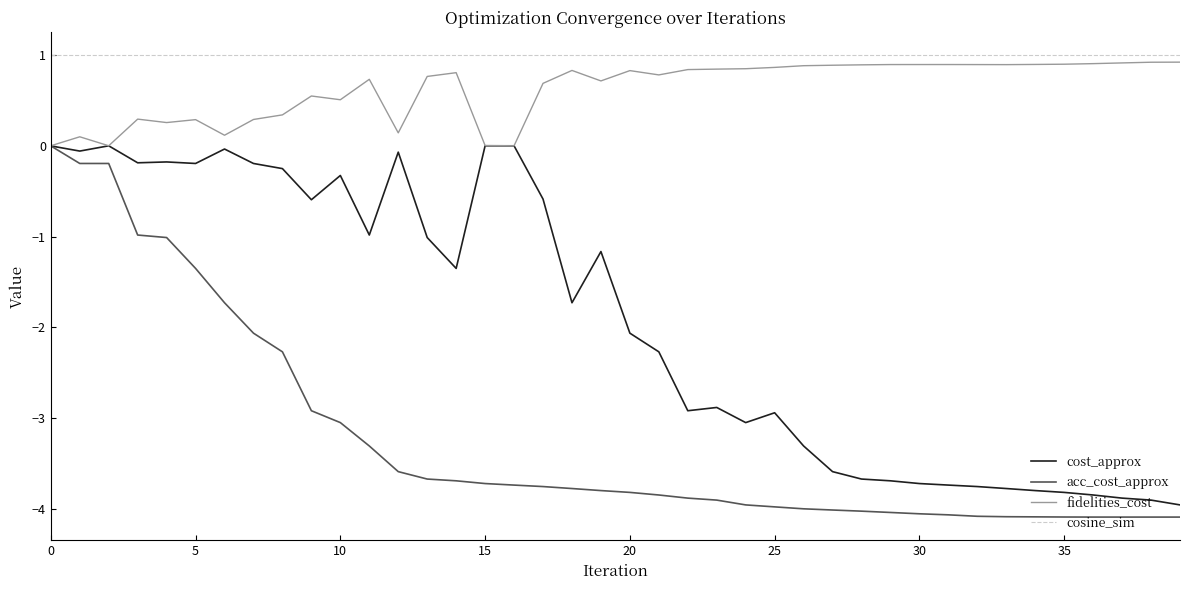

What is the maximum value shown in the chart?

1.0